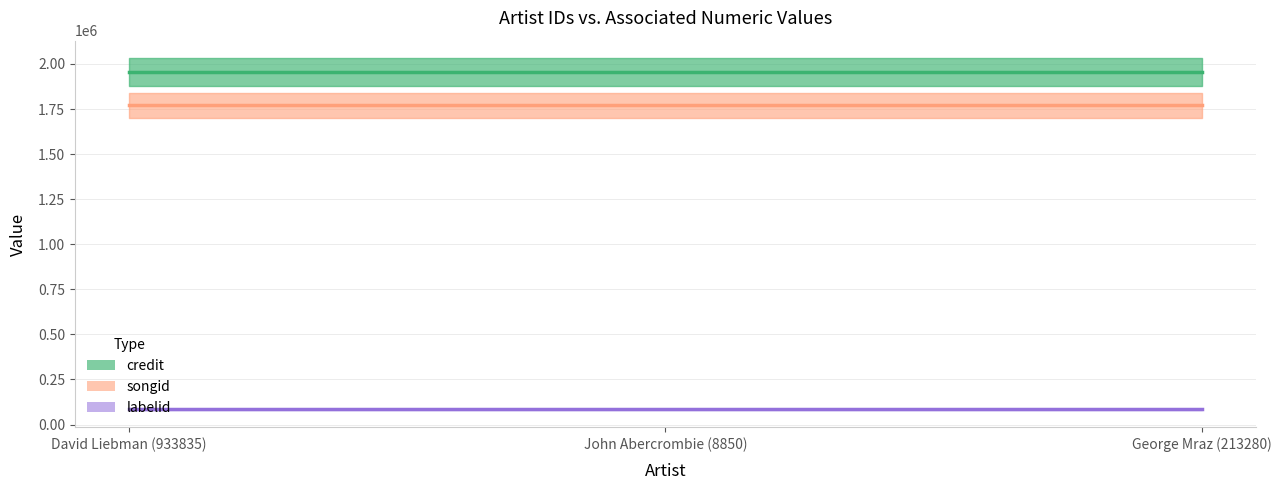

At how many categories does at least one series exceed 169374?

3